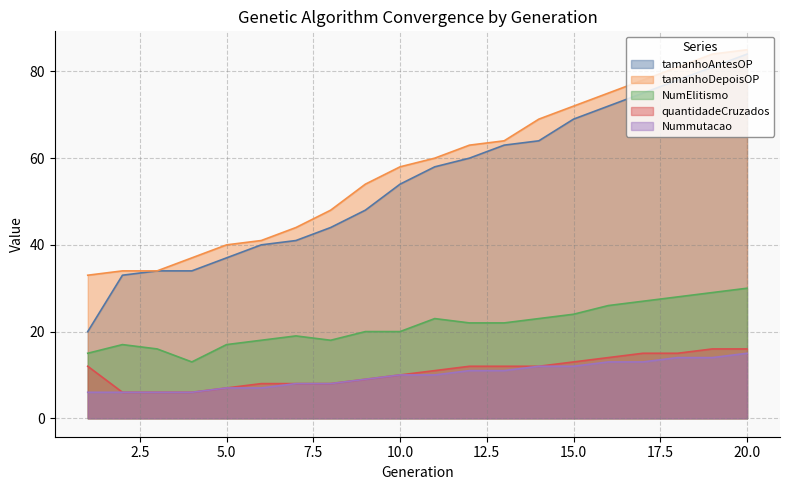

How many values in the NumElitismo series exceed 22?

8